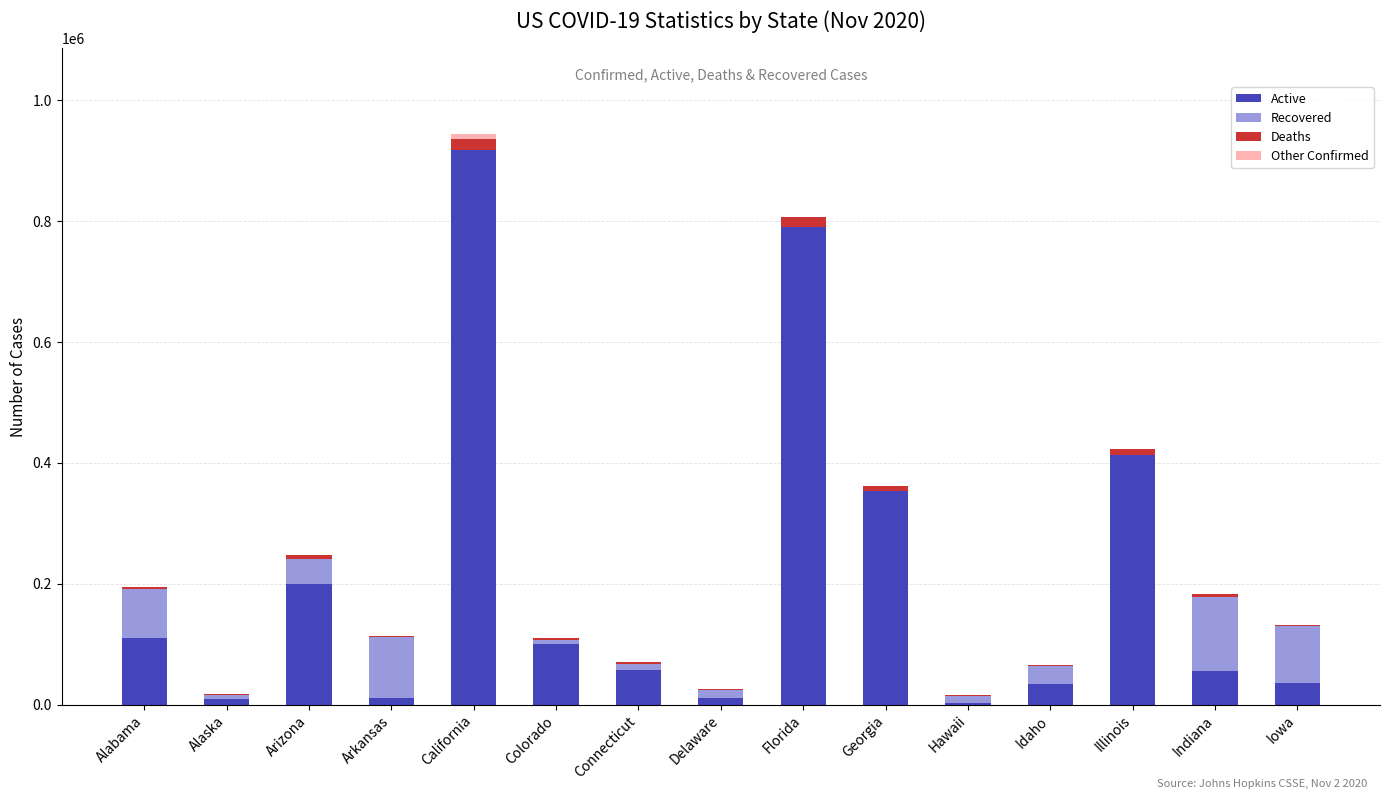

Does the chart contain stacked bars?

Yes